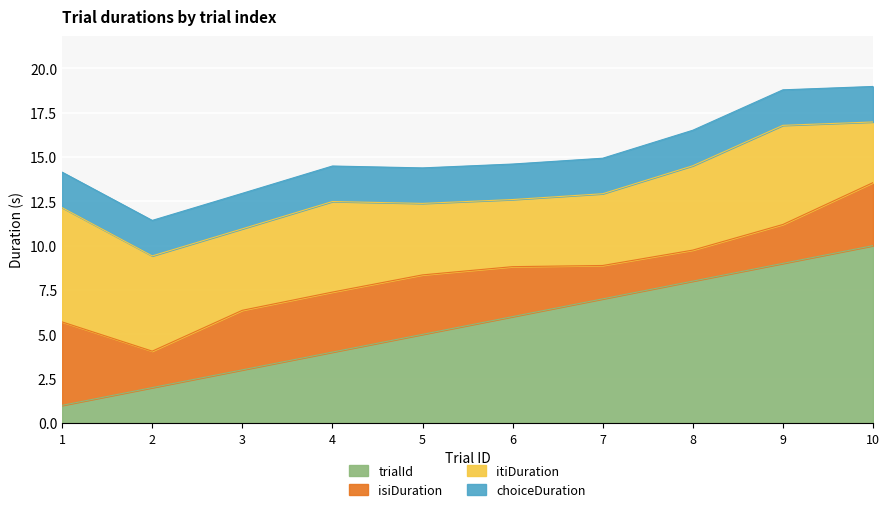

Which series has the largest total across all categories?

trialId